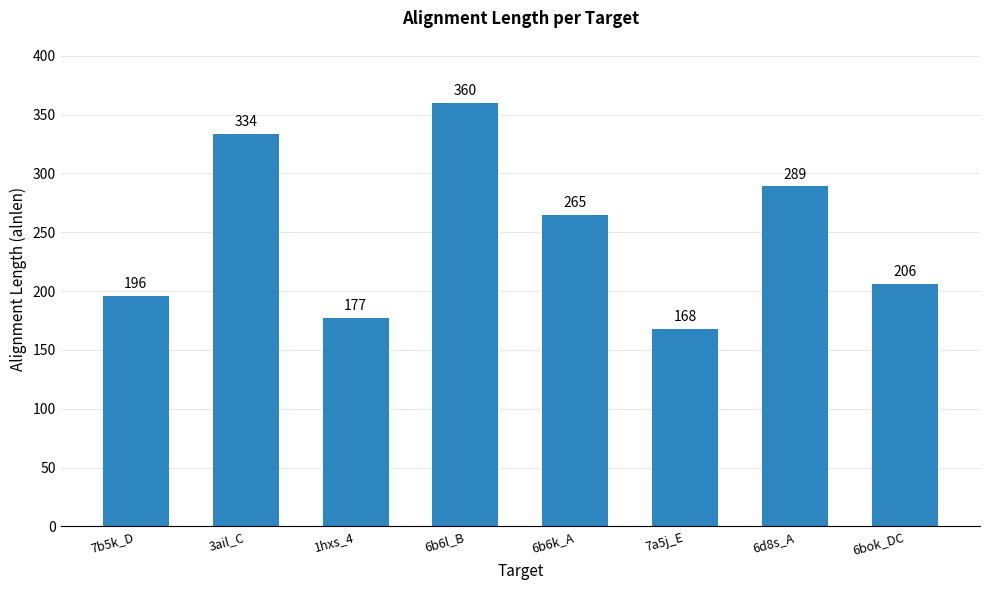

Approximately how many times larger is the value at 1hxs_4 compared to 6bok_DC?

0.9